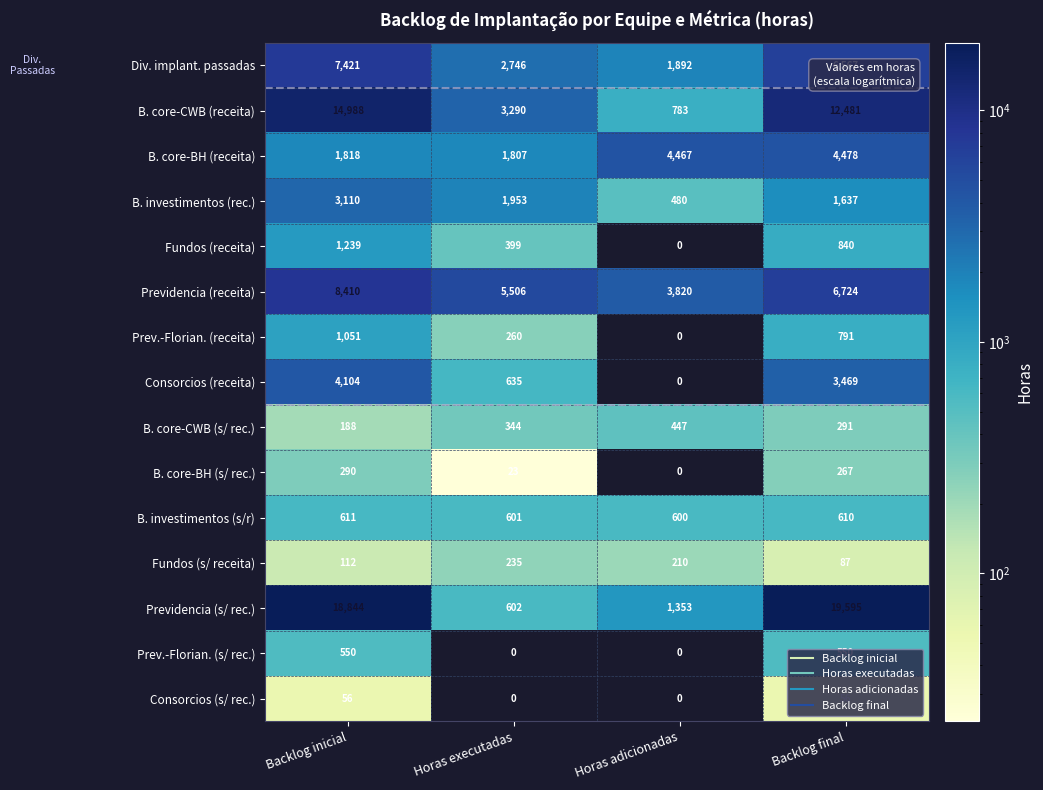

What is the difference between the highest and lowest values at Horas executadas?

5506